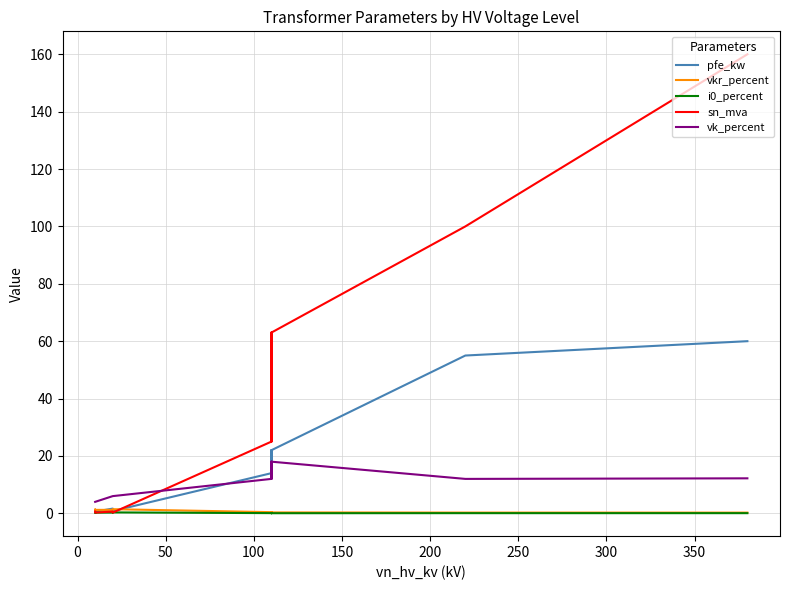

At how many categories does at least one series exceed 7?

8